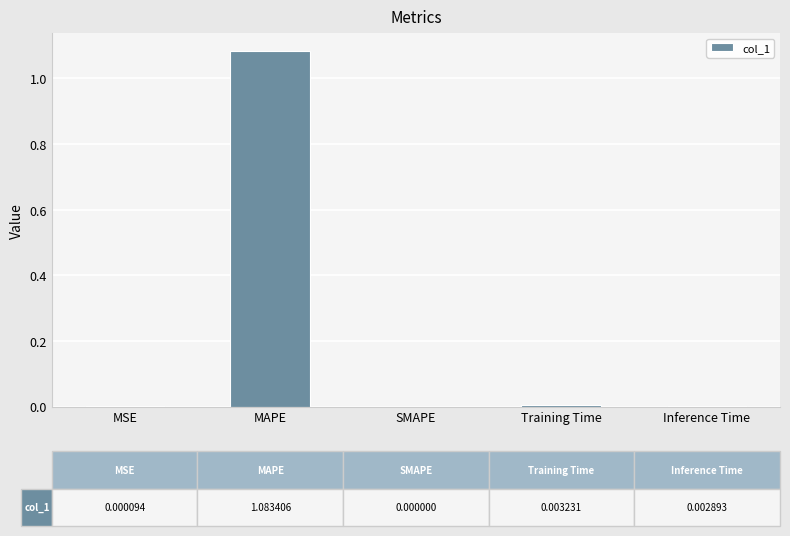

The chart shows a value of 0.0 at SMAPE. True or false?

True